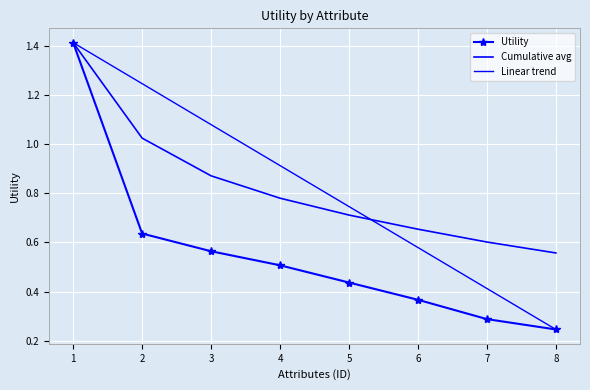

Reading left to right, list all the values displayed in this chart.

Utility: 1.4	0.6	0.6	0.5	0.4	0.4	0.3	0.2
Cumulative avg: 1.4	1.0	0.9	0.8	0.7	0.7	0.6	0.6
Linear trend: 1.4	1.2	1.1	0.9	0.7	0.6	0.4	0.2